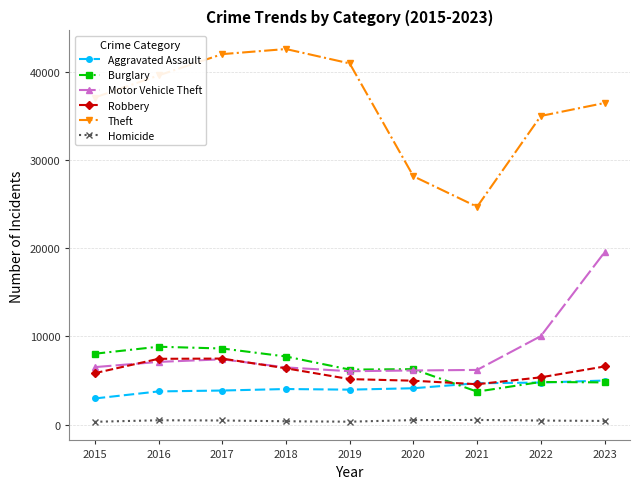

True or false: Burglary and Theft intersect in this chart.

False